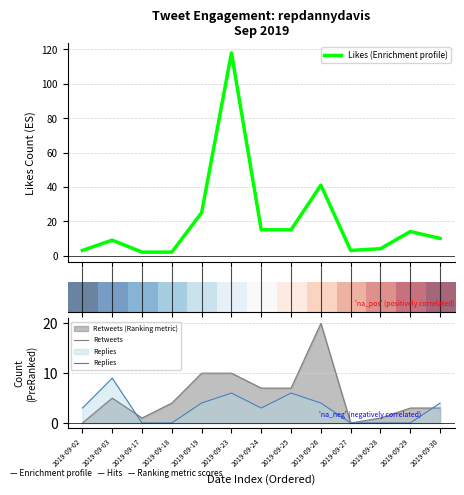

What is the difference between the maximum and minimum values in the Likes (Enrichment profile) series?

116